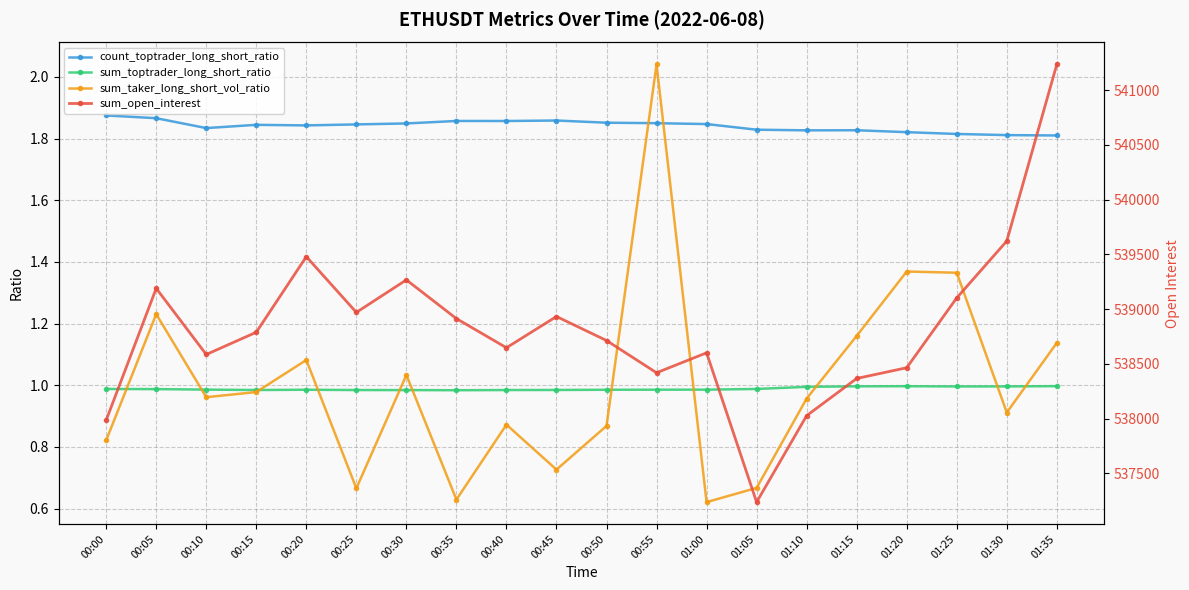

Is the value of sum_taker_long_short_vol_ratio at 01:20 greater than the value of count_toptrader_long_short_ratio at 00:45?

No